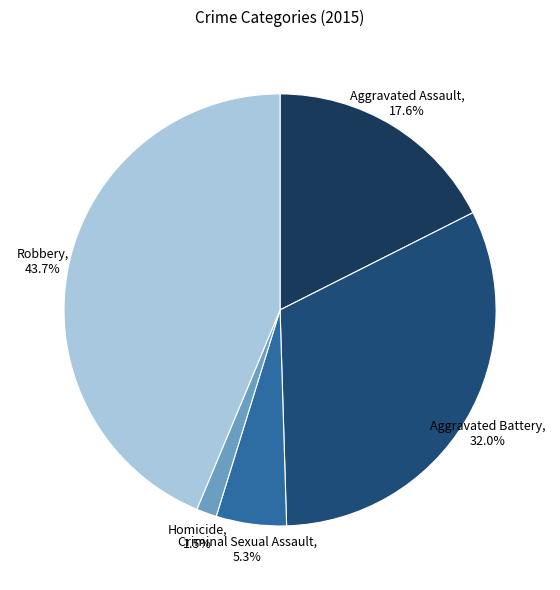

What percentage is the Criminal Sexual Assault slice, to the nearest percent?

5%